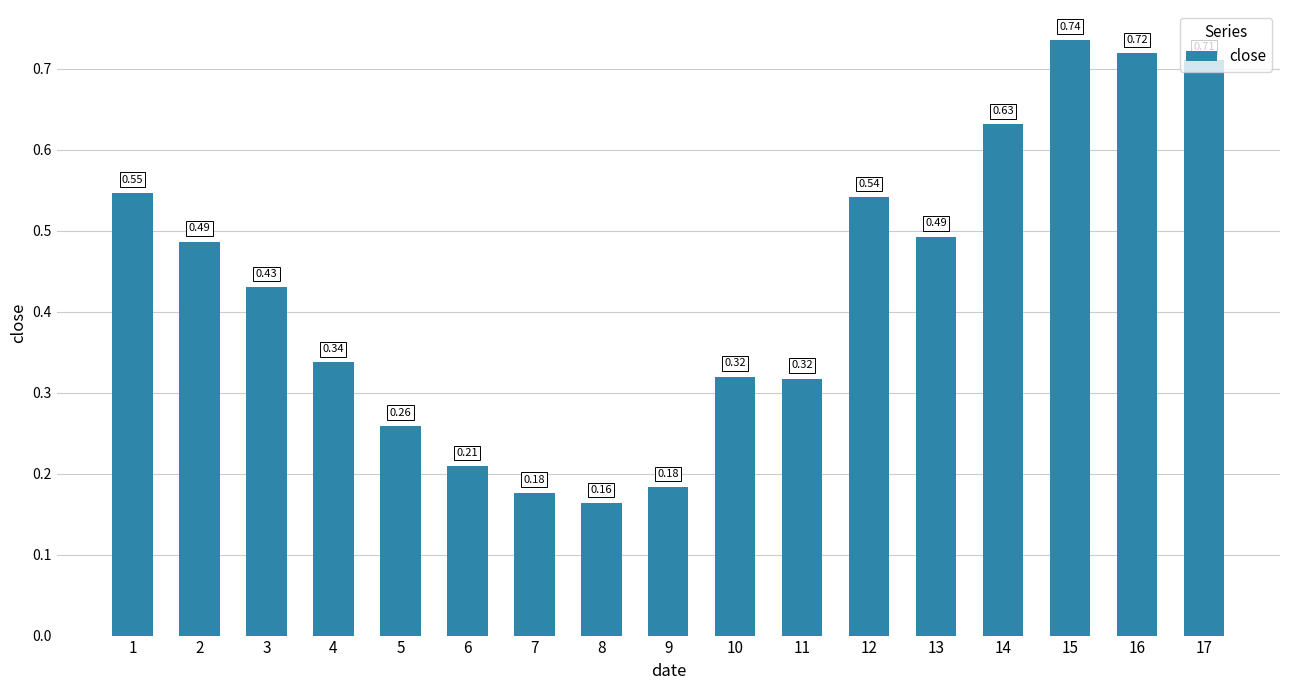

Are the bars horizontal?

No